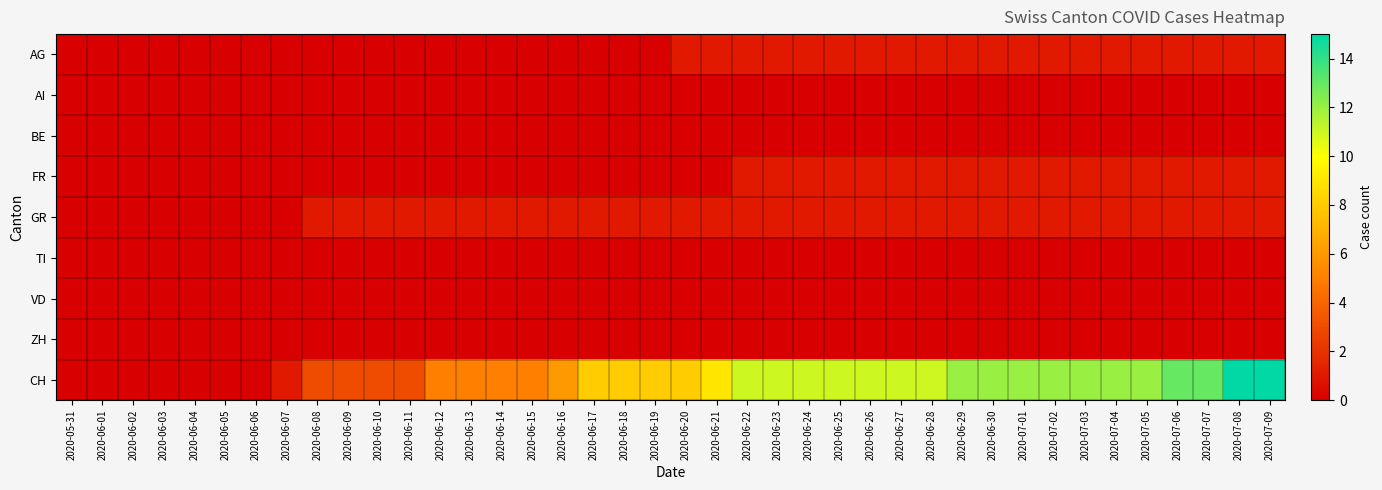

Reading left to right, extract all data points from this chart.

AG: 2020-05-31=0	2020-06-01=0	2020-06-02=0	2020-06-03=0	2020-06-04=0	2020-06-05=0	2020-06-06=0	2020-06-07=0	2020-06-08=0	2020-06-09=0	2020-06-10=0	2020-06-11=0	2020-06-12=0	2020-06-13=0	2020-06-14=0	2020-06-15=0	2020-06-16=0	2020-06-17=0	2020-06-18=0	2020-06-19=0	2020-06-20=1	2020-06-21=1	2020-06-22=1	2020-06-23=1	2020-06-24=1	2020-06-25=1	2020-06-26=1	2020-06-27=1	2020-06-28=1	2020-06-29=1	2020-06-30=1	2020-07-01=1	2020-07-02=1	2020-07-03=1	2020-07-04=1	2020-07-05=1	2020-07-06=1	2020-07-07=1	2020-07-08=1	2020-07-09=1
AI: 2020-05-31=0	2020-06-01=0	2020-06-02=0	2020-06-03=0	2020-06-04=0	2020-06-05=0	2020-06-06=0	2020-06-07=0	2020-06-08=0	2020-06-09=0	2020-06-10=0	2020-06-11=0	2020-06-12=0	2020-06-13=0	2020-06-14=0	2020-06-15=0	2020-06-16=0	2020-06-17=0	2020-06-18=0	2020-06-19=0	2020-06-20=0	2020-06-21=0	2020-06-22=0	2020-06-23=0	2020-06-24=0	2020-06-25=0	2020-06-26=0	2020-06-27=0	2020-06-28=0	2020-06-29=0	2020-06-30=0	2020-07-01=0	2020-07-02=0	2020-07-03=0	2020-07-04=0	2020-07-05=0	2020-07-06=0	2020-07-07=0	2020-07-08=0	2020-07-09=0
BE: 2020-05-31=0	2020-06-01=0	2020-06-02=0	2020-06-03=0	2020-06-04=0	2020-06-05=0	2020-06-06=0	2020-06-07=0	2020-06-08=0	2020-06-09=0	2020-06-10=0	2020-06-11=0	2020-06-12=0	2020-06-13=0	2020-06-14=0	2020-06-15=0	2020-06-16=0	2020-06-17=0	2020-06-18=0	2020-06-19=0	2020-06-20=0	2020-06-21=0	2020-06-22=0	2020-06-23=0	2020-06-24=0	2020-06-25=0	2020-06-26=0	2020-06-27=0	2020-06-28=0	2020-06-29=0	2020-06-30=0	2020-07-01=0	2020-07-02=0	2020-07-03=0	2020-07-04=0	2020-07-05=0	2020-07-06=0	2020-07-07=0	2020-07-08=0	2020-07-09=0
FR: 2020-05-31=0	2020-06-01=0	2020-06-02=0	2020-06-03=0	2020-06-04=0	2020-06-05=0	2020-06-06=0	2020-06-07=0	2020-06-08=0	2020-06-09=0	2020-06-10=0	2020-06-11=0	2020-06-12=0	2020-06-13=0	2020-06-14=0	2020-06-15=0	2020-06-16=0	2020-06-17=0	2020-06-18=0	2020-06-19=0	2020-06-20=0	2020-06-21=0	2020-06-22=1	2020-06-23=1	2020-06-24=1	2020-06-25=1	2020-06-26=1	2020-06-27=1	2020-06-28=1	2020-06-29=1	2020-06-30=1	2020-07-01=1	2020-07-02=1	2020-07-03=1	2020-07-04=1	2020-07-05=1	2020-07-06=1	2020-07-07=1	2020-07-08=1	2020-07-09=1
GR: 2020-05-31=0	2020-06-01=0	2020-06-02=0	2020-06-03=0	2020-06-04=0	2020-06-05=0	2020-06-06=0	2020-06-07=0	2020-06-08=1	2020-06-09=1	2020-06-10=1	2020-06-11=1	2020-06-12=1	2020-06-13=1	2020-06-14=1	2020-06-15=1	2020-06-16=1	2020-06-17=1	2020-06-18=1	2020-06-19=1	2020-06-20=1	2020-06-21=1	2020-06-22=1	2020-06-23=1	2020-06-24=1	2020-06-25=1	2020-06-26=1	2020-06-27=1	2020-06-28=1	2020-06-29=1	2020-06-30=1	2020-07-01=1	2020-07-02=1	2020-07-03=1	2020-07-04=1	2020-07-05=1	2020-07-06=1	2020-07-07=1	2020-07-08=1	2020-07-09=1
TI: 2020-05-31=0	2020-06-01=0	2020-06-02=0	2020-06-03=0	2020-06-04=0	2020-06-05=0	2020-06-06=0	2020-06-07=0	2020-06-08=0	2020-06-09=0	2020-06-10=0	2020-06-11=0	2020-06-12=0	2020-06-13=0	2020-06-14=0	2020-06-15=0	2020-06-16=0	2020-06-17=0	2020-06-18=0	2020-06-19=0	2020-06-20=0	2020-06-21=0	2020-06-22=0	2020-06-23=0	2020-06-24=0	2020-06-25=0	2020-06-26=0	2020-06-27=0	2020-06-28=0	2020-06-29=0	2020-06-30=0	2020-07-01=0	2020-07-02=0	2020-07-03=0	2020-07-04=0	2020-07-05=0	2020-07-06=0	2020-07-07=0	2020-07-08=0	2020-07-09=0
VD: 2020-05-31=0	2020-06-01=0	2020-06-02=0	2020-06-03=0	2020-06-04=0	2020-06-05=0	2020-06-06=0	2020-06-07=0	2020-06-08=0	2020-06-09=0	2020-06-10=0	2020-06-11=0	2020-06-12=0	2020-06-13=0	2020-06-14=0	2020-06-15=0	2020-06-16=0	2020-06-17=0	2020-06-18=0	2020-06-19=0	2020-06-20=0	2020-06-21=0	2020-06-22=0	2020-06-23=0	2020-06-24=0	2020-06-25=0	2020-06-26=0	2020-06-27=0	2020-06-28=0	2020-06-29=0	2020-06-30=0	2020-07-01=0	2020-07-02=0	2020-07-03=0	2020-07-04=0	2020-07-05=0	2020-07-06=0	2020-07-07=0	2020-07-08=0	2020-07-09=0
ZH: 2020-05-31=0	2020-06-01=0	2020-06-02=0	2020-06-03=0	2020-06-04=0	2020-06-05=0	2020-06-06=0	2020-06-07=0	2020-06-08=0	2020-06-09=0	2020-06-10=0	2020-06-11=0	2020-06-12=0	2020-06-13=0	2020-06-14=0	2020-06-15=0	2020-06-16=0	2020-06-17=0	2020-06-18=0	2020-06-19=0	2020-06-20=0	2020-06-21=0	2020-06-22=0	2020-06-23=0	2020-06-24=0	2020-06-25=0	2020-06-26=0	2020-06-27=0	2020-06-28=0	2020-06-29=0	2020-06-30=0	2020-07-01=0	2020-07-02=0	2020-07-03=0	2020-07-04=0	2020-07-05=0	2020-07-06=0	2020-07-07=0	2020-07-08=0	2020-07-09=0
CH: 2020-05-31=0	2020-06-01=0	2020-06-02=0	2020-06-03=0	2020-06-04=0	2020-06-05=0	2020-06-06=0	2020-06-07=1	2020-06-08=3	2020-06-09=3	2020-06-10=3	2020-06-11=3	2020-06-12=5	2020-06-13=5	2020-06-14=5	2020-06-15=5	2020-06-16=6	2020-06-17=8	2020-06-18=8	2020-06-19=8	2020-06-20=8	2020-06-21=9	2020-06-22=11	2020-06-23=11	2020-06-24=11	2020-06-25=11	2020-06-26=11	2020-06-27=11	2020-06-28=11	2020-06-29=12	2020-06-30=12	2020-07-01=12	2020-07-02=12	2020-07-03=12	2020-07-04=12	2020-07-05=12	2020-07-06=13	2020-07-07=13	2020-07-08=15	2020-07-09=15